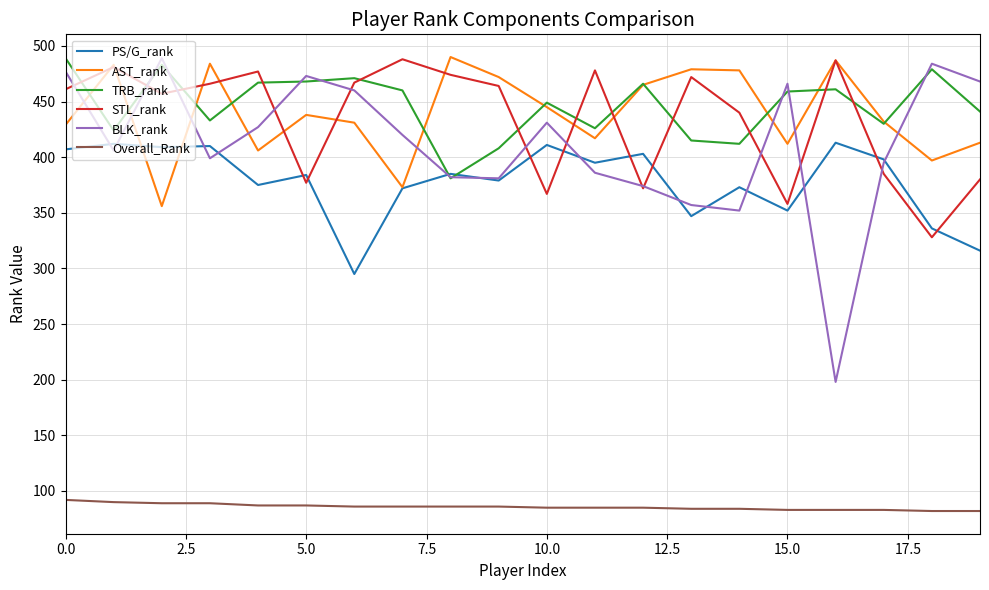

At how many categories does at least one series exceed 173?

20